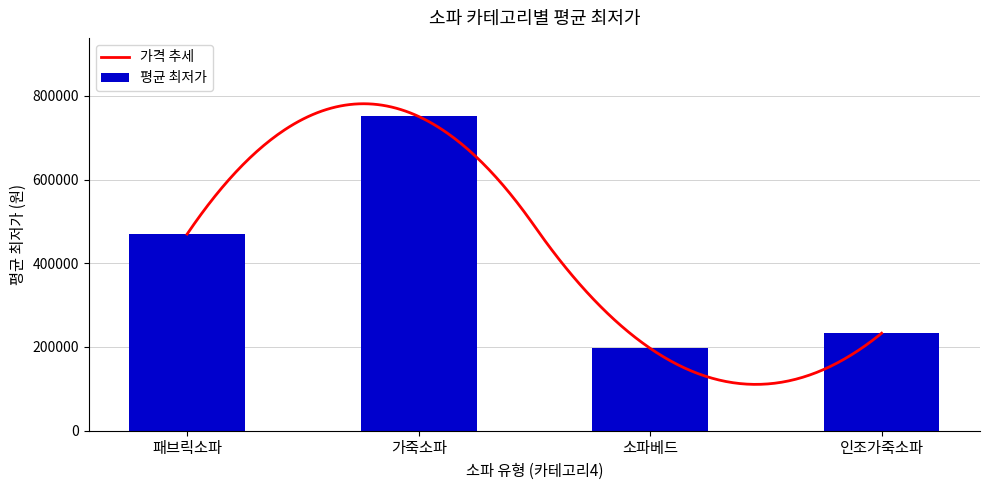

How many data points in 평균 최저가 are less than 469740?

2